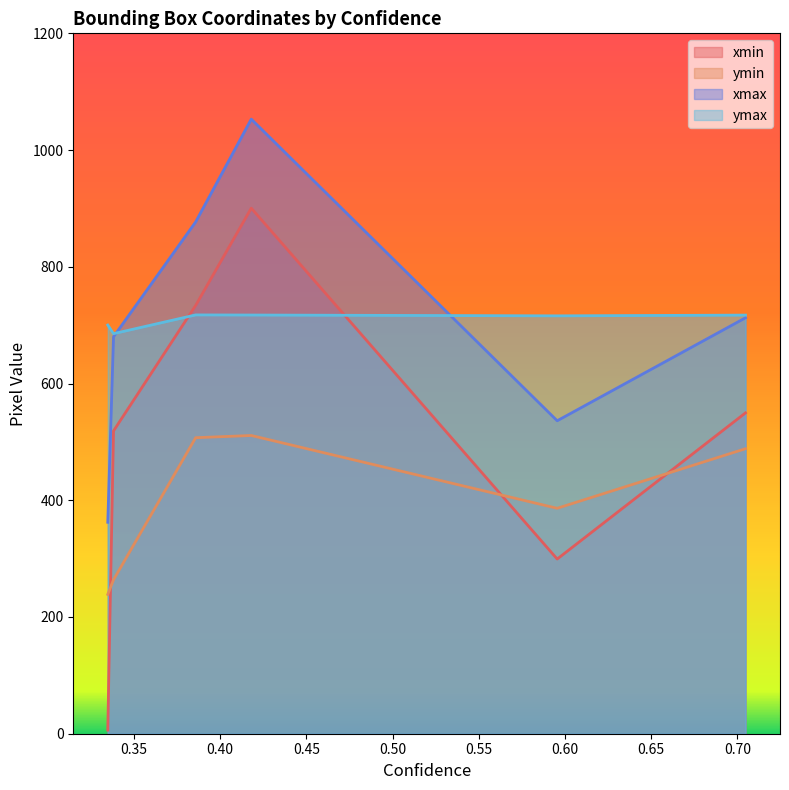

What is the difference between the xmax values at 0.4180857837200165 and 0.5954540371894836?

516.8